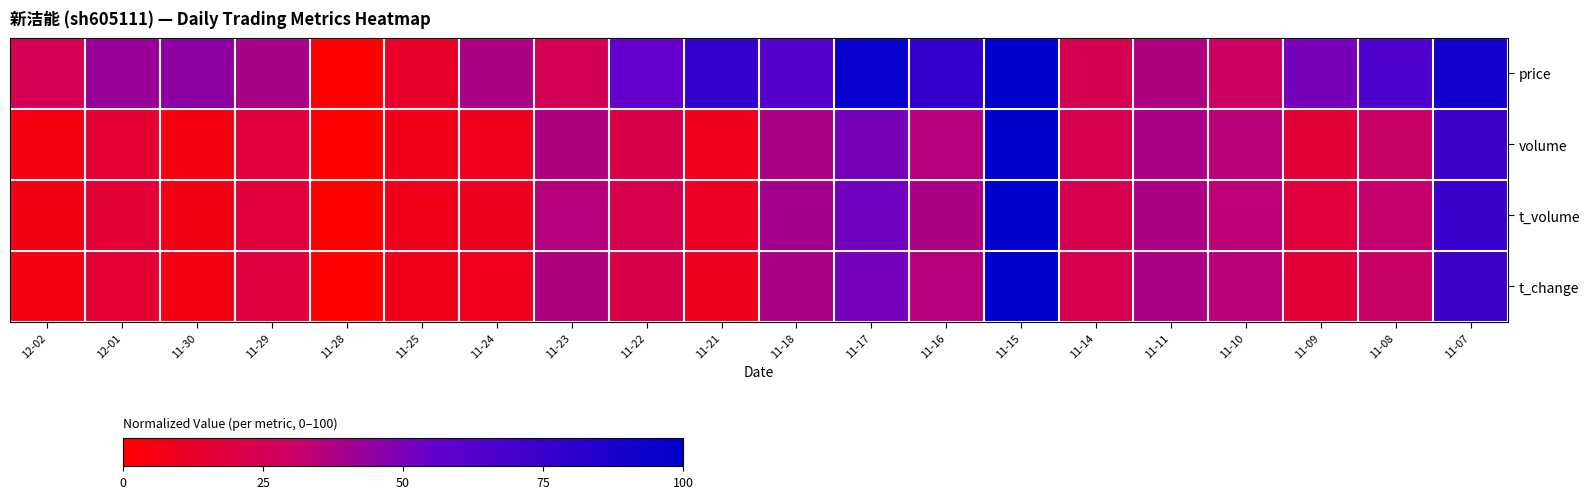

What is the spread (max minus min) of values at 11-14?

1.1